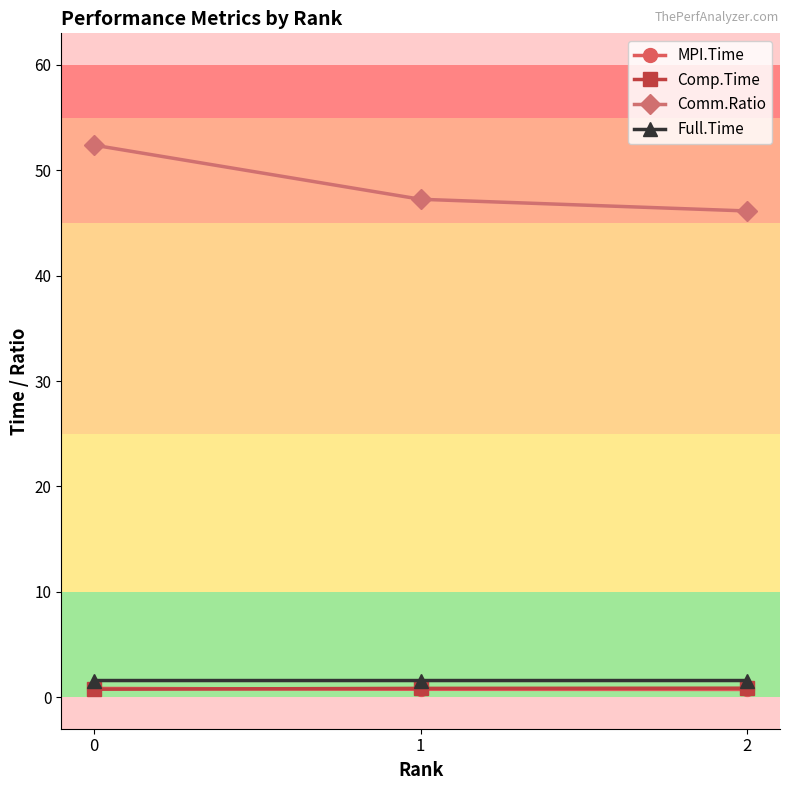

At how many categories does at least one series exceed 37?

3